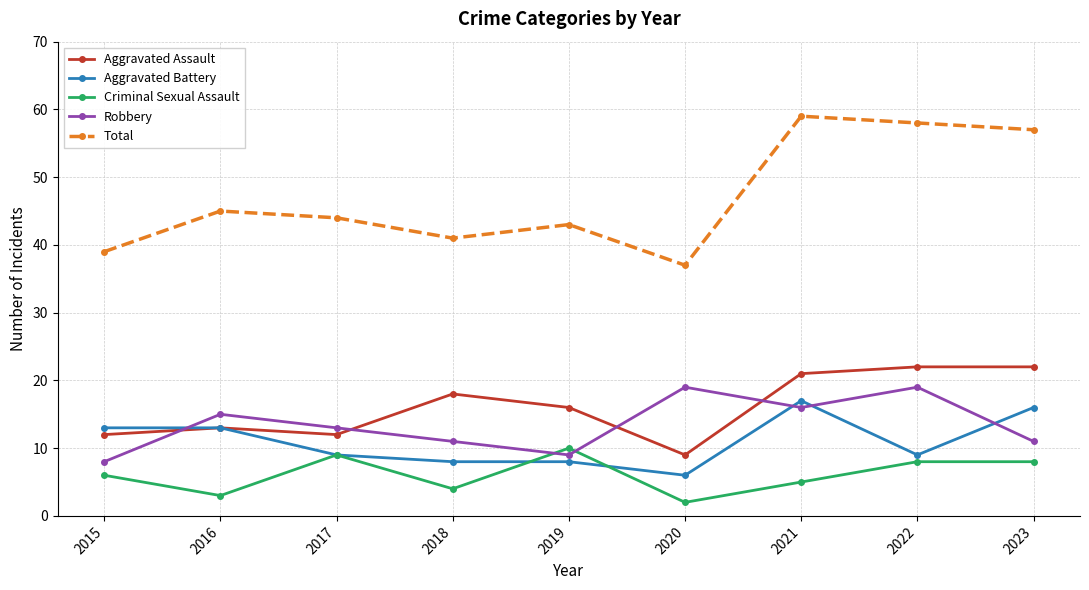

What is the difference between the highest and lowest values at 2016?

42